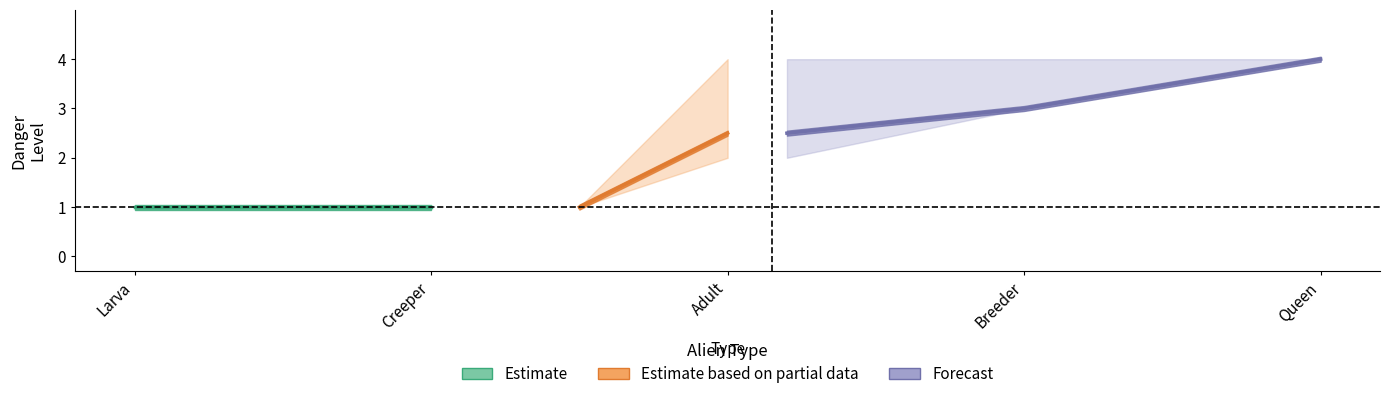

True or false: upper and mid cross at least once.

False